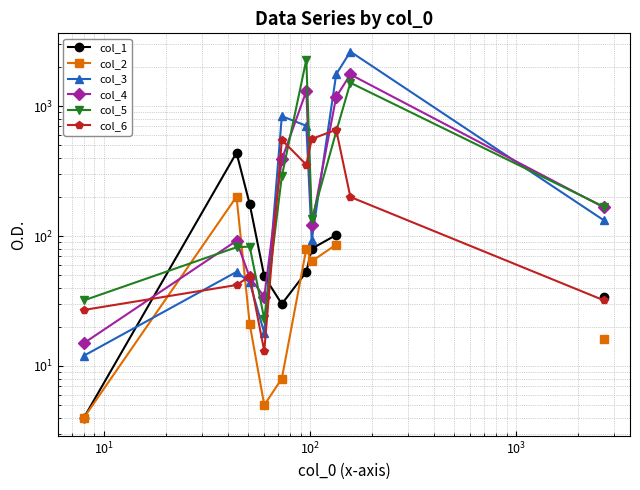

What is the sum of the col_2 values at $\mathdefault{10^{3}}$ and $\mathdefault{10^{2}}$?

13.0